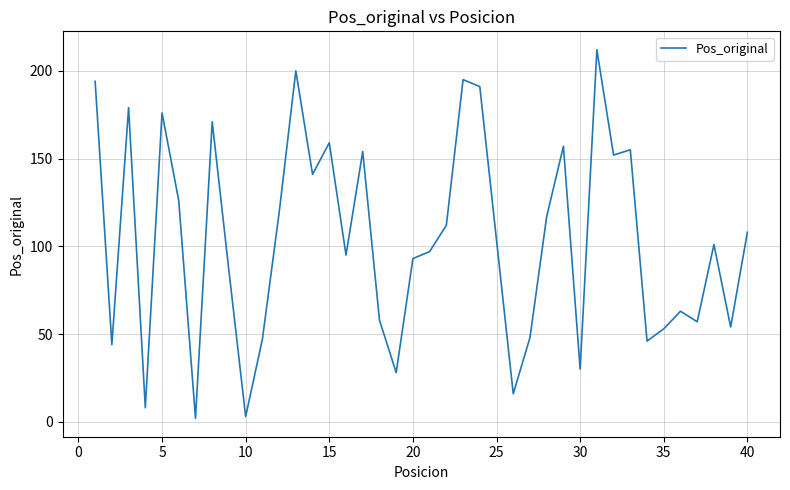

Does the chart have visible grid lines?

Yes